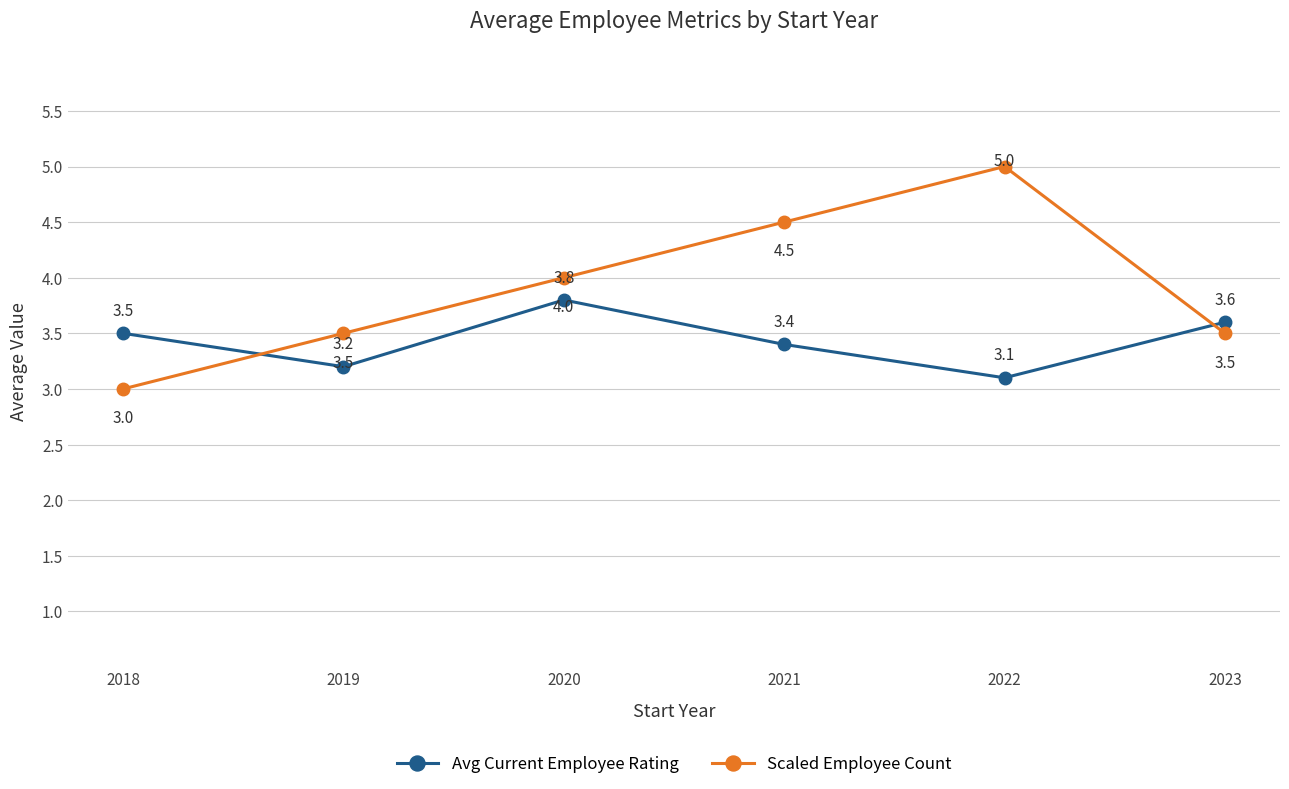

At which category is the sum across all series the highest?

2022